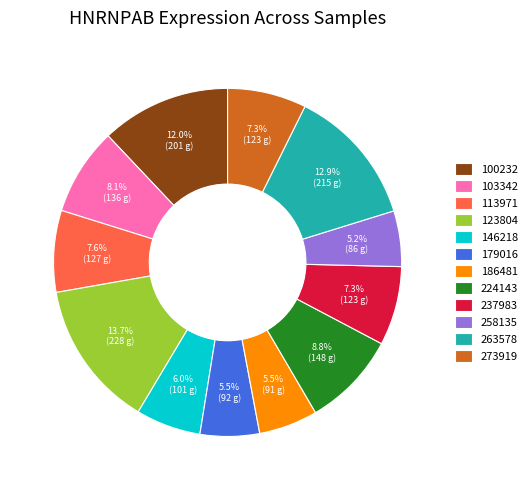

What is the total percentage of 237983 and 113971?

14.9%